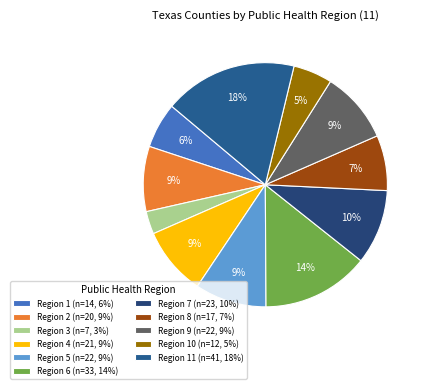

What is the largest slice in the pie chart?

Region 11 (n=41, 18%)